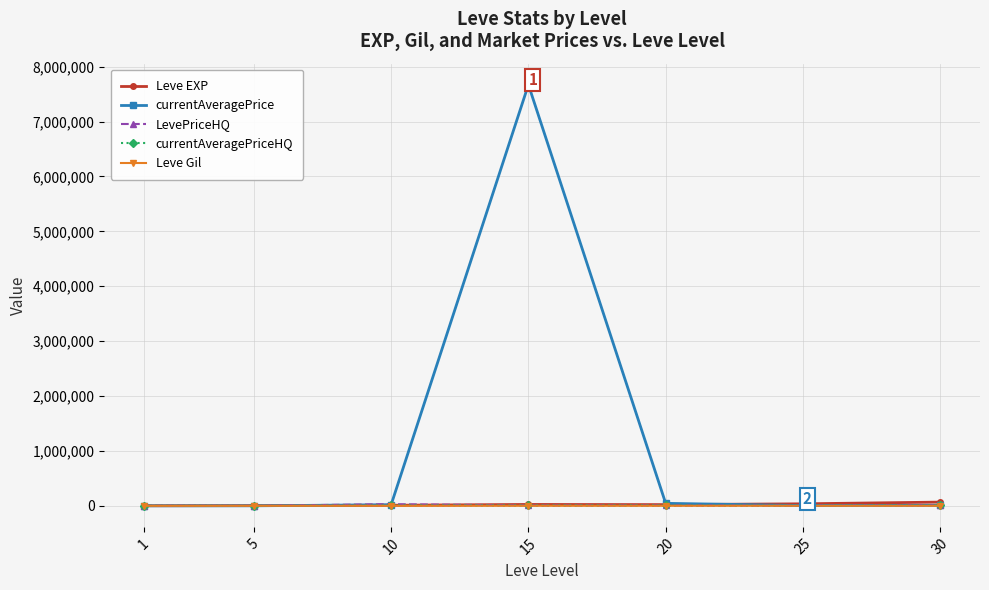

What is the average value of the currentAveragePrice series?

1107344.6